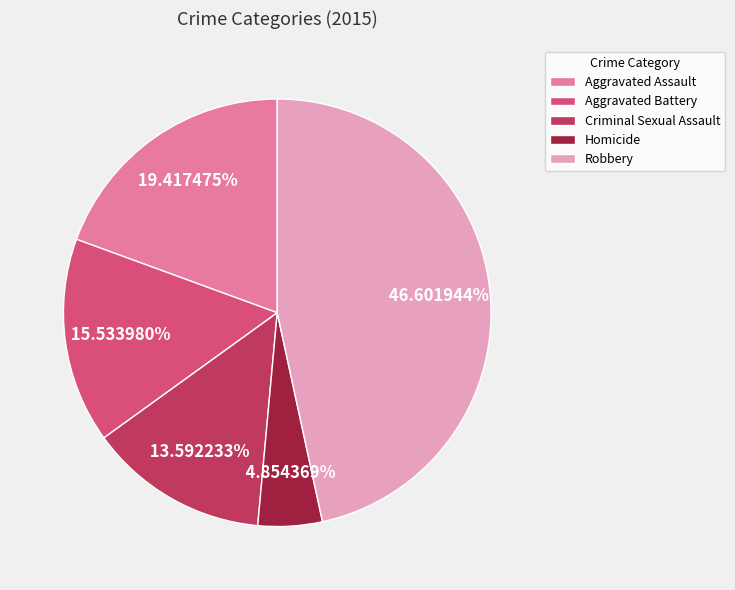

To the nearest percent, what is the difference between the Robbery and Homicide slice percentages?

42%